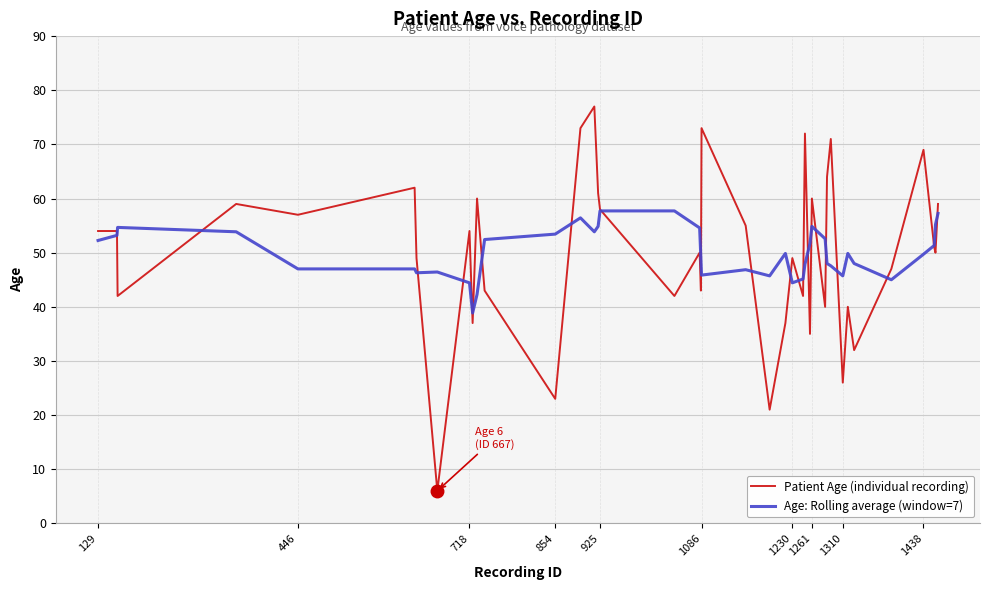

What is the smallest value displayed?

6.0